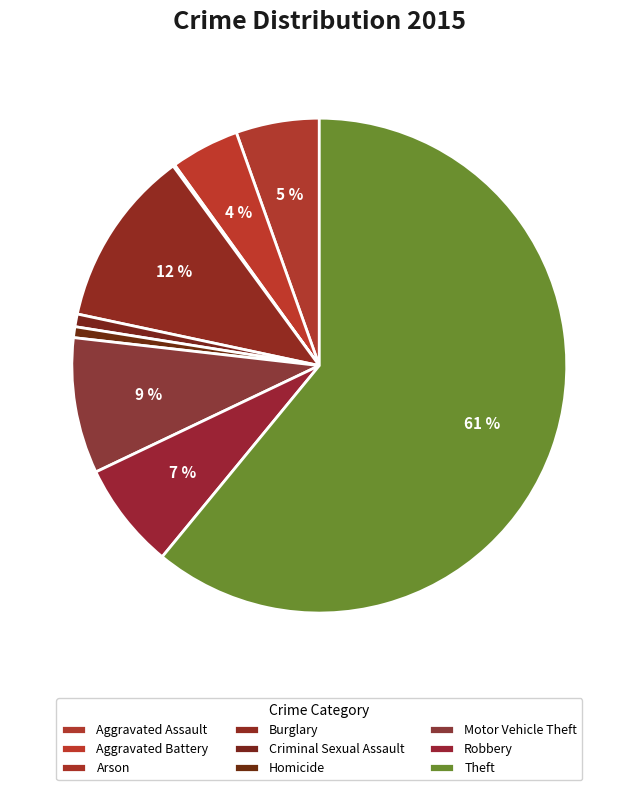

How much of the chart is everything except Criminal Sexual Assault?

99.2%